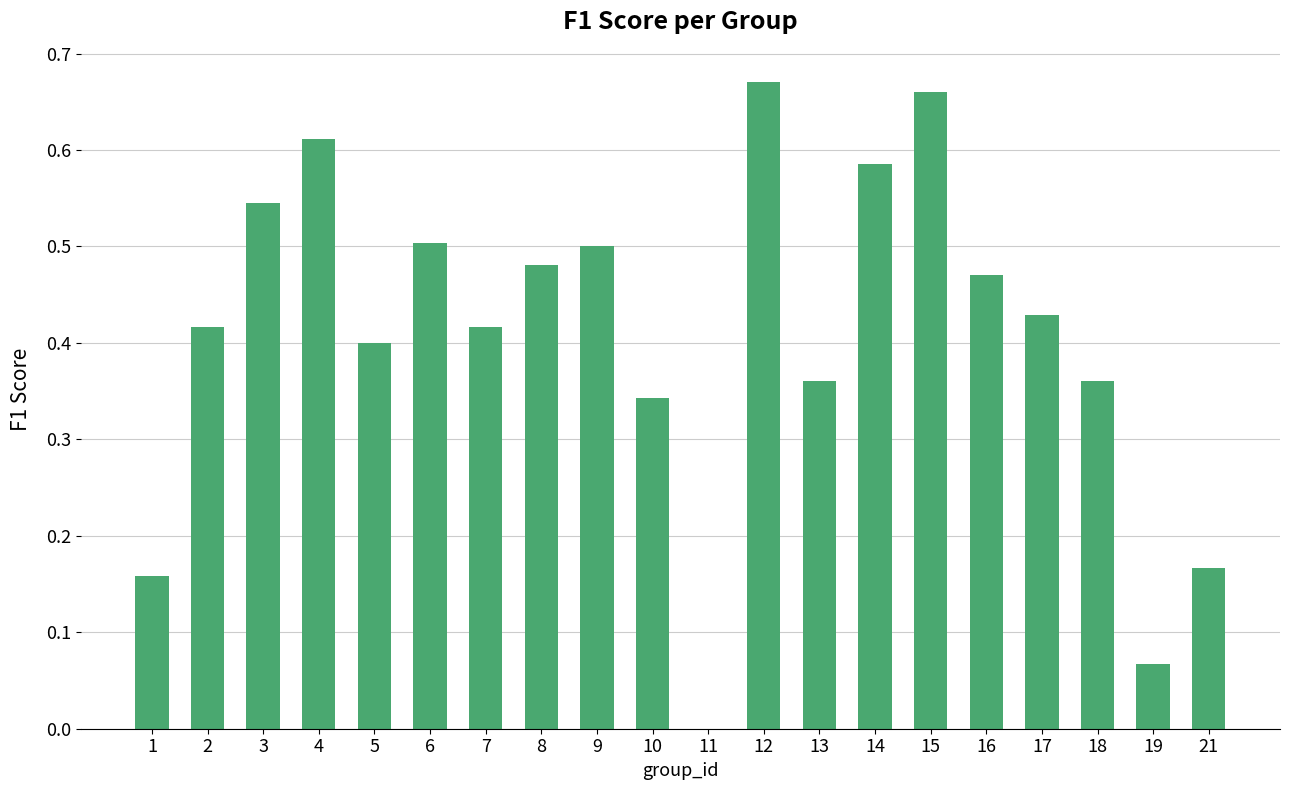

What is the change in value from 10 to 12?

+0.3